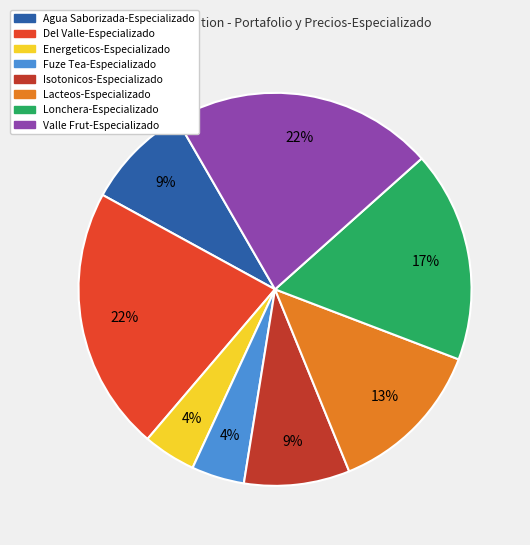

To the nearest percent, what portion does Del Valle-Especializado represent?

22%